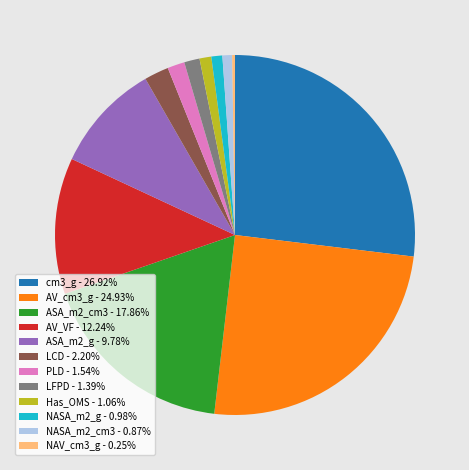

Is it true that LCD is 9% of the pie?

False